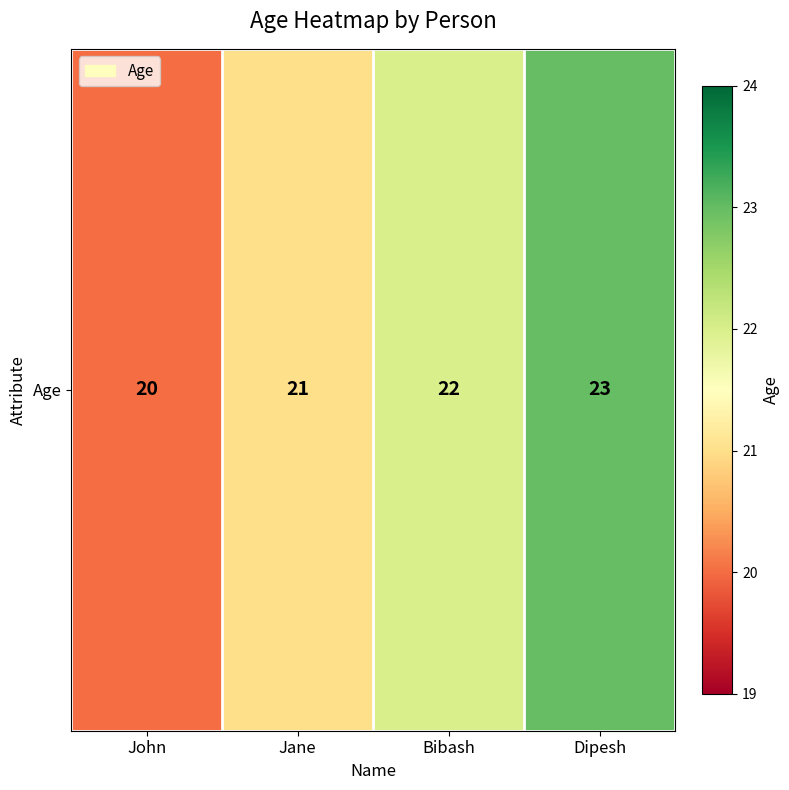

What is the difference between the second highest and second lowest values?

1